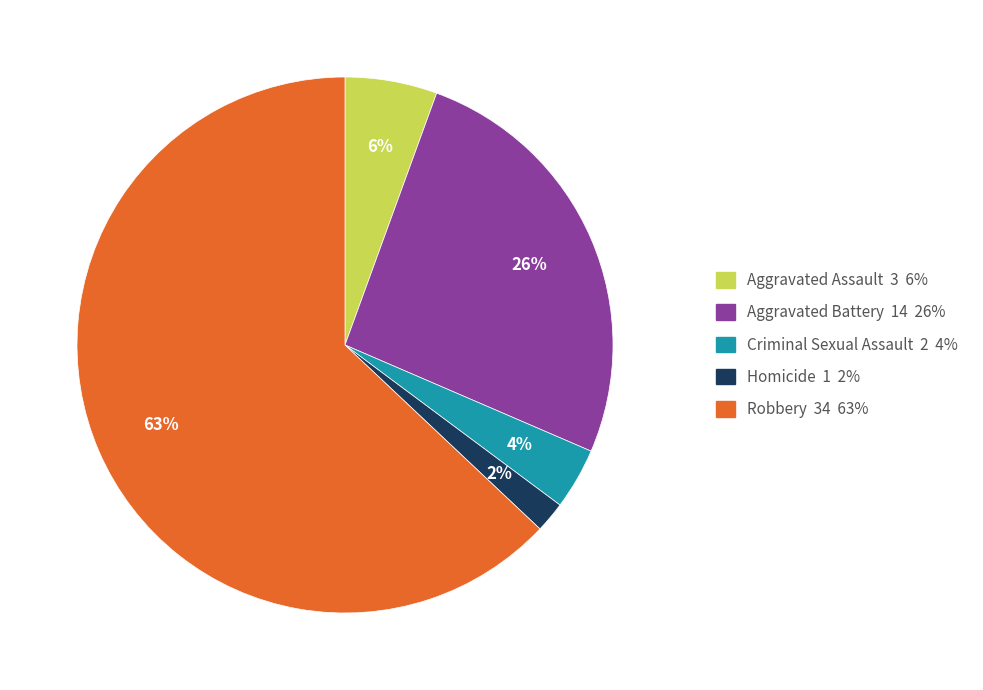

How many slices are in this pie chart?

5